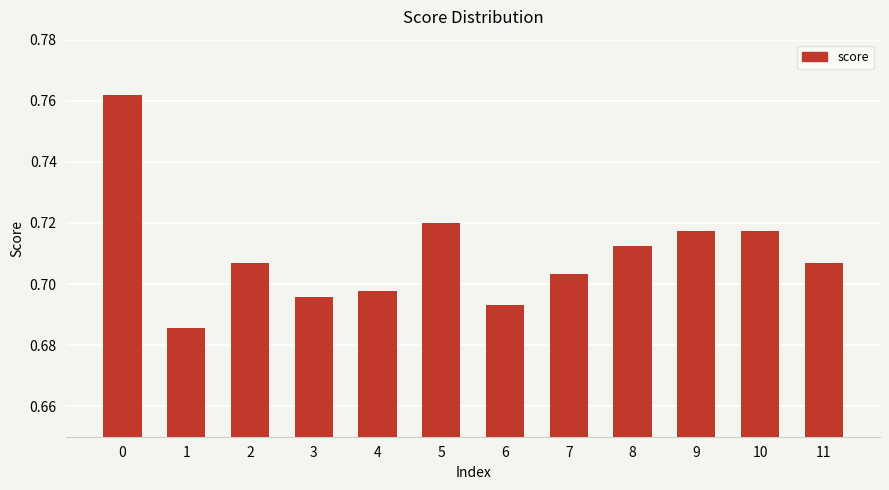

What is the sum of the values at 5 and 3?

1.4